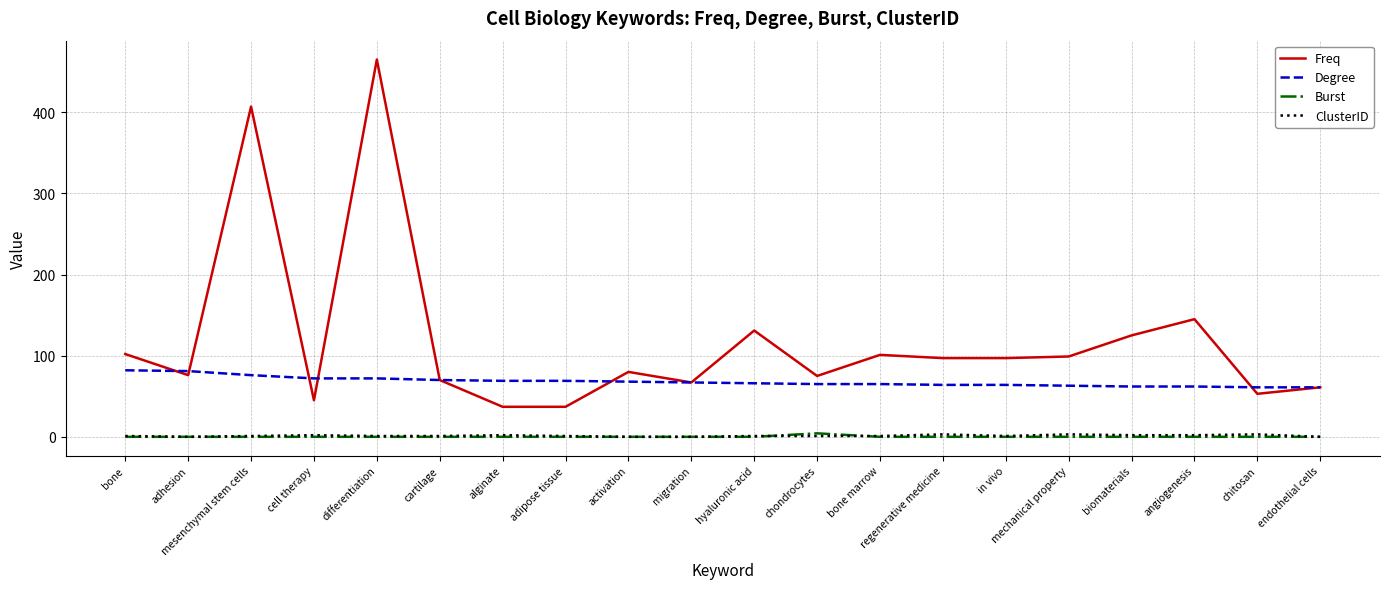

At which category is the sum across all series the highest?

differentiation